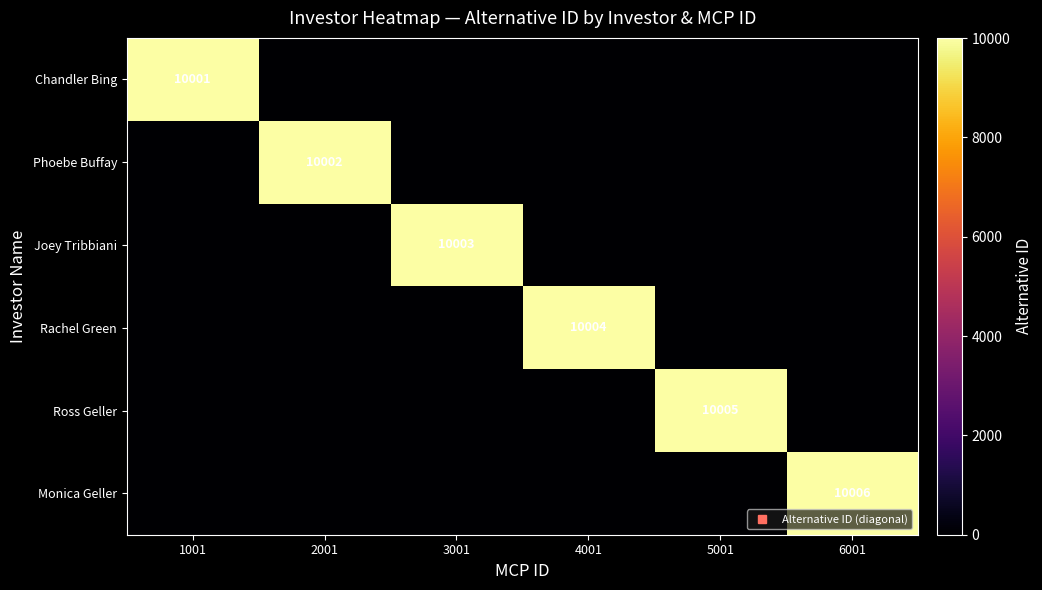

What is the sum of all Joey Tribbiani values?

10003